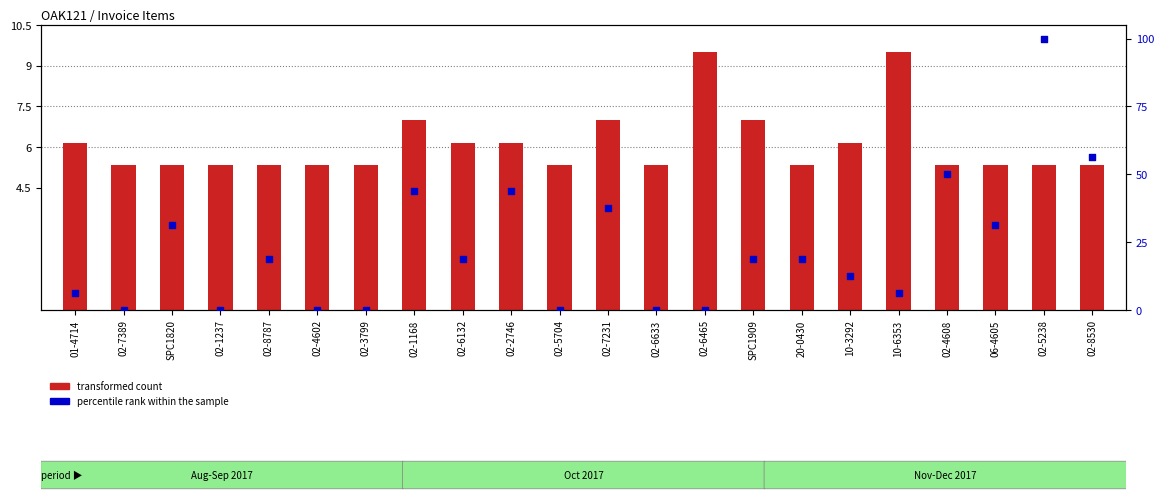

What are all the series names shown in the legend?

transformed count, percentile rank within the sample